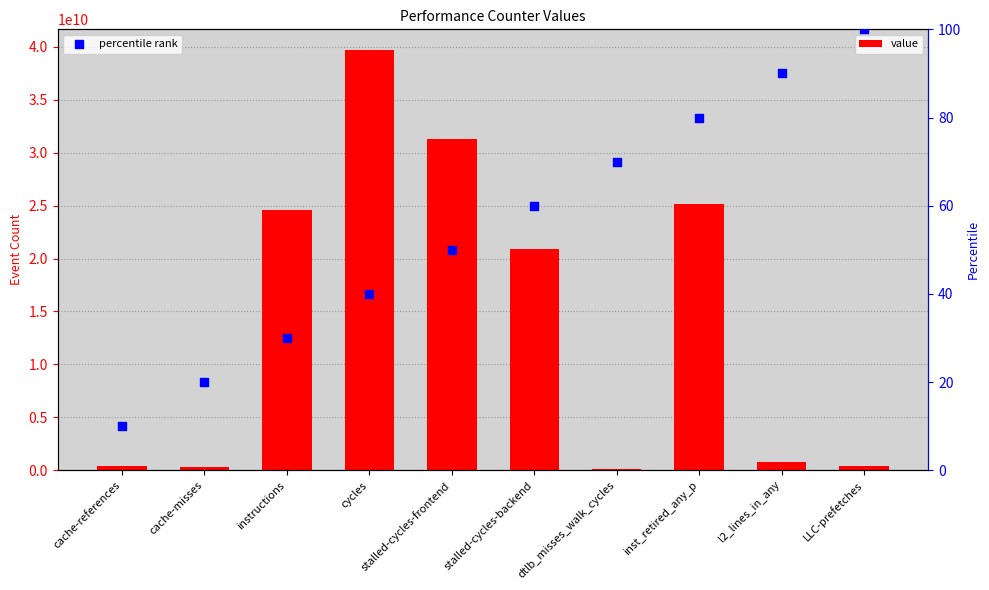

Which series has the largest Y range (max minus min)?

value